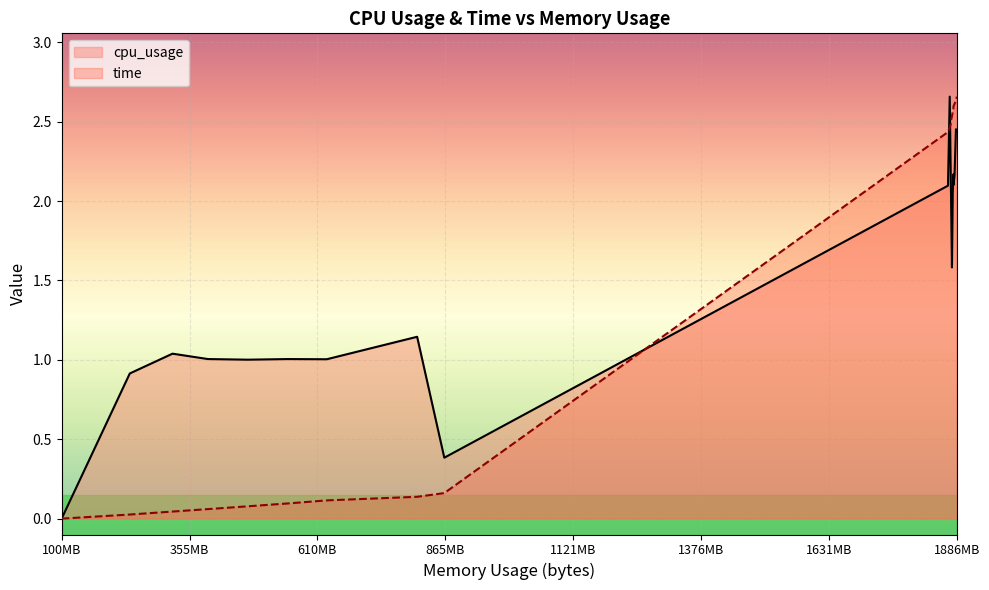

Read the time value at 472133632.

0.1